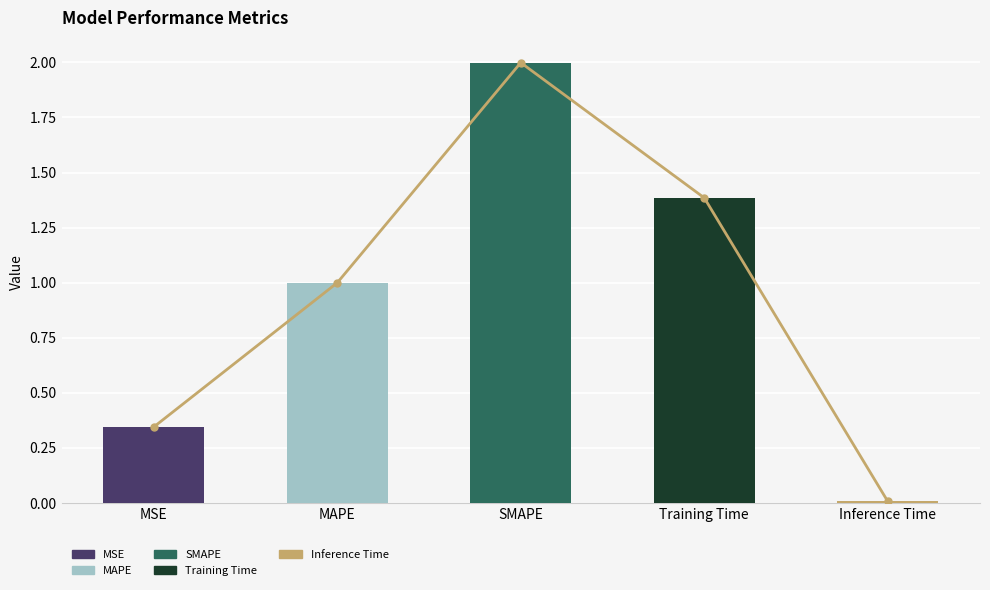

What position from the left is MSE?

1